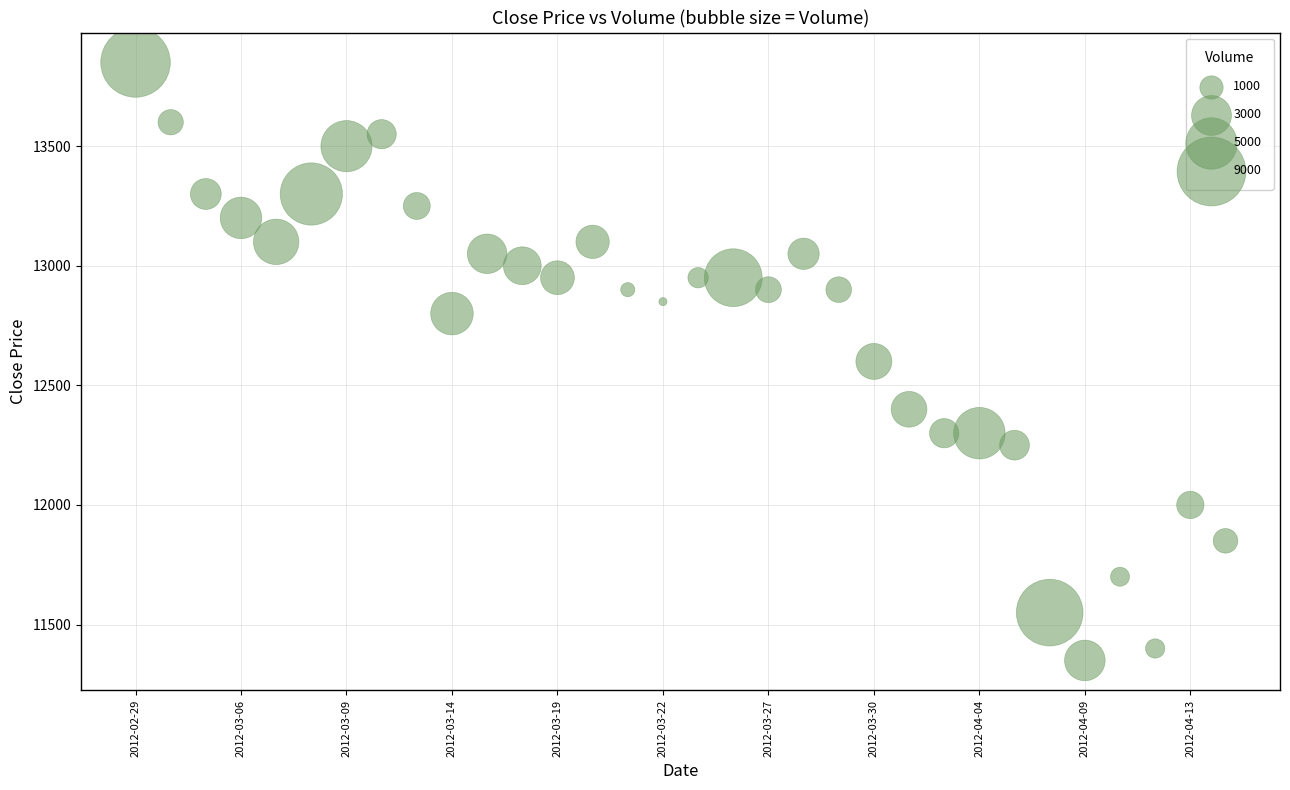

What is the range of Y values (max minus min)?

2500